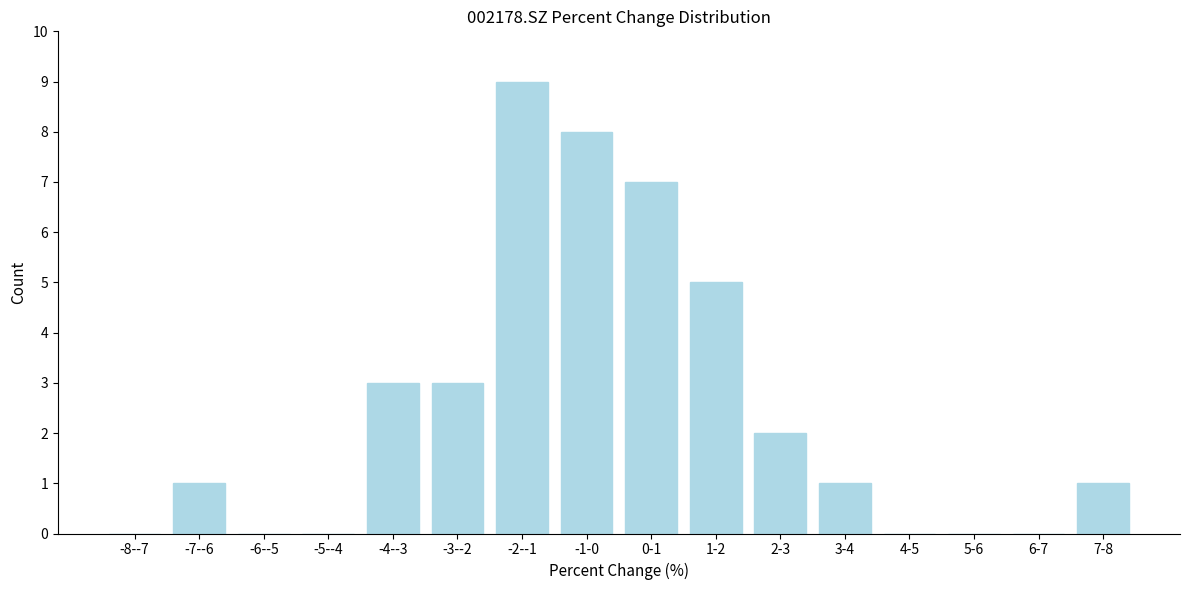

Reading right to left, extract all data points from this chart.

7-8=1	6-7=0	5-6=0	4-5=0	3-4=1	2-3=2	1-2=5	0-1=7	-1-0=8	-2--1=9	-3--2=3	-4--3=3	-5--4=0	-6--5=0	-7--6=1	-8--7=0